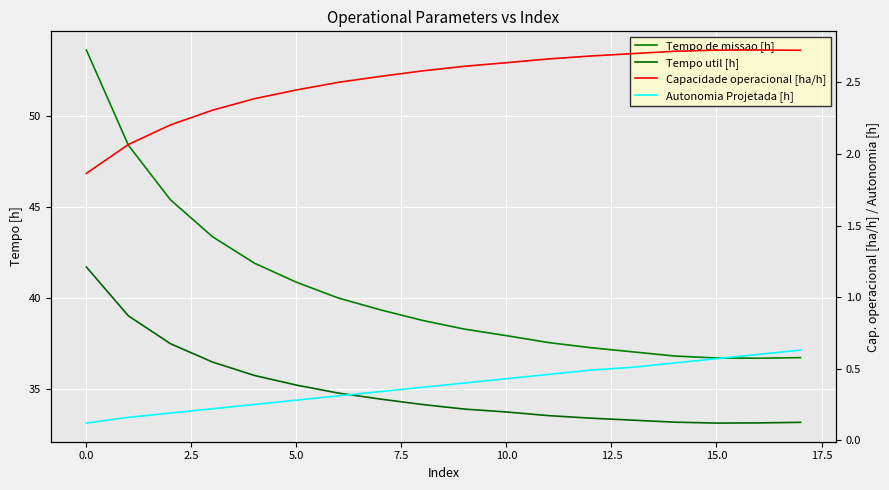

Between 10 and 17, which series saw the biggest shift?

Tempo de missao [h]